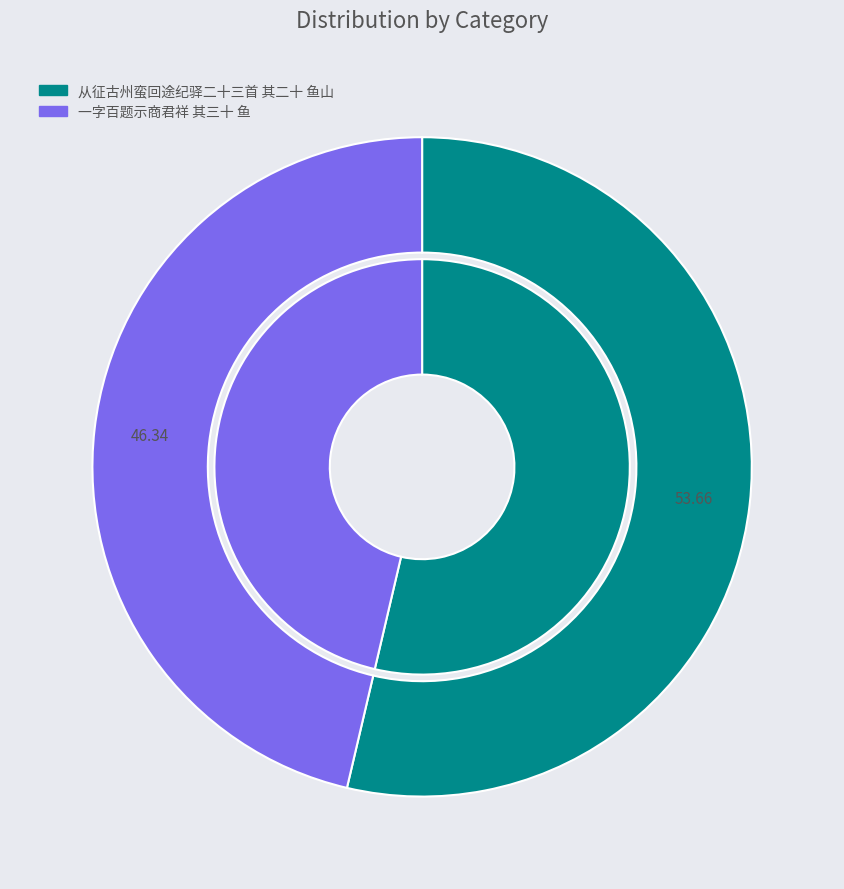

To the nearest percent, what is the difference between the 一字百题示商君祥 其三十 鱼 and 从征古州蛮回途纪驿二十三首 其二十 鱼山 slice percentages?

7%